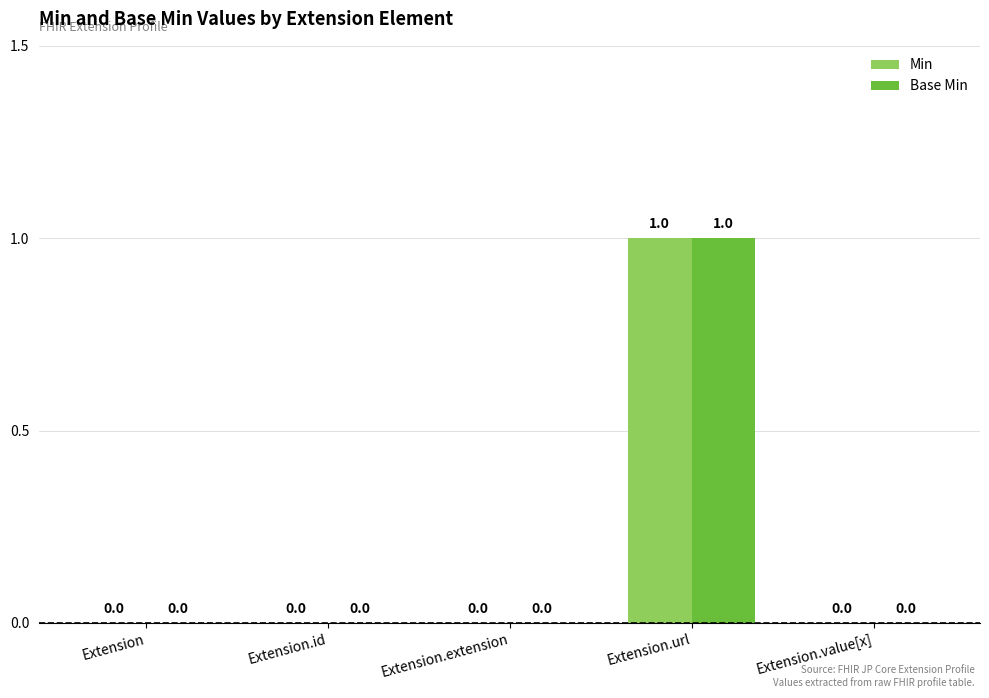

What value does the Base Min series have at Extension.url?

1